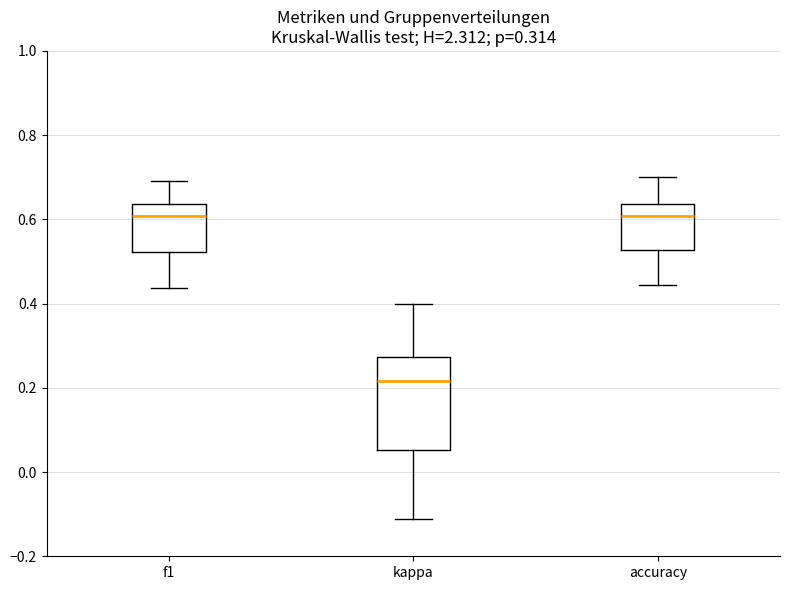

Reading left to right, transcribe this box plot: for each box, give where its median line is, the range the box spans, and where its two whiskers end, as read against the y-axis. The values are not printed on the chart, so give them approximately, as read against the axis.

f1: median 0.60, box 0.52 to 0.64, whiskers 0.44 to 0.70
kappa: median 0.22, box 0.06 to 0.28, whiskers -0.12 to 0.40
accuracy: median 0.60, box 0.52 to 0.64, whiskers 0.44 to 0.70